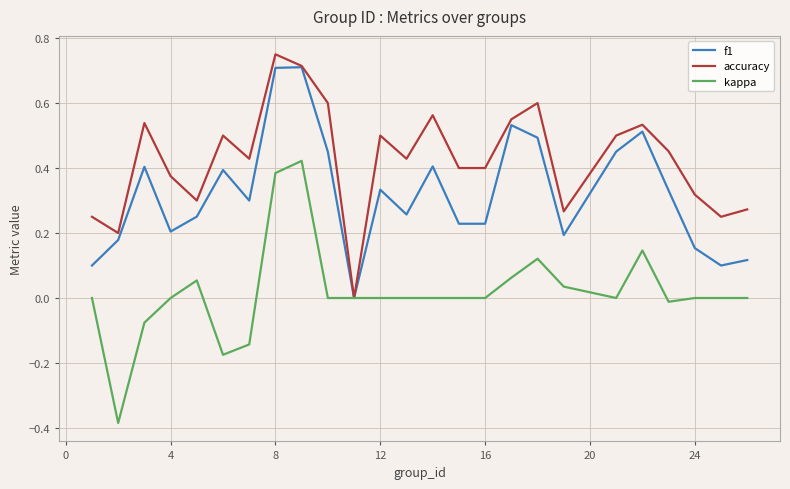

What are all the series names shown in the legend?

f1, accuracy, kappa